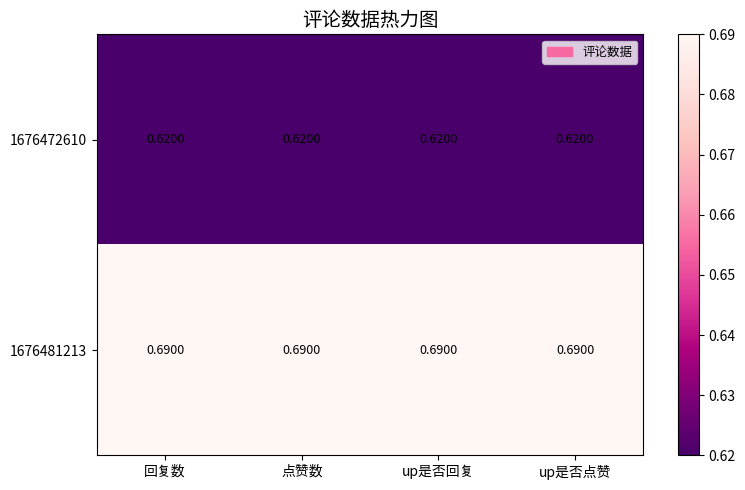

Count the number of categories in the chart.

4